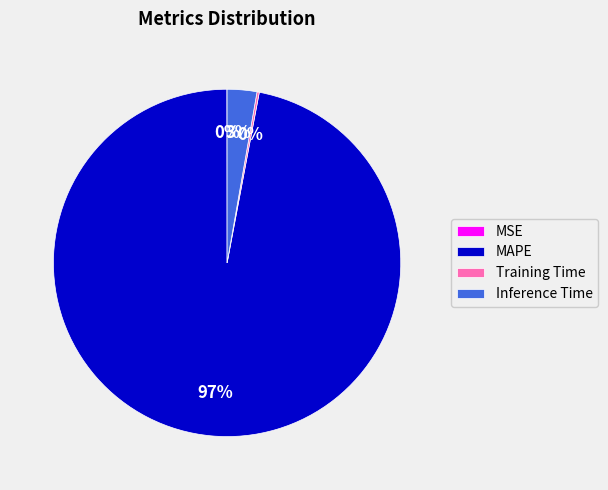

Is there any slice that represents more than half of the pie?

Yes